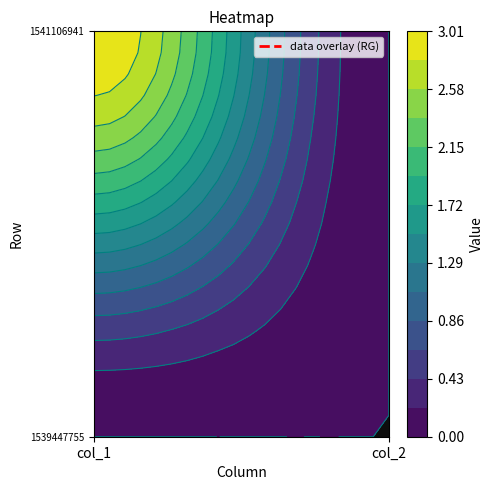

Reading left to right, transcribe all the data shown in this chart.

1539447755: col_1=0	col_2=0
1541106941: col_1=3	col_2=0